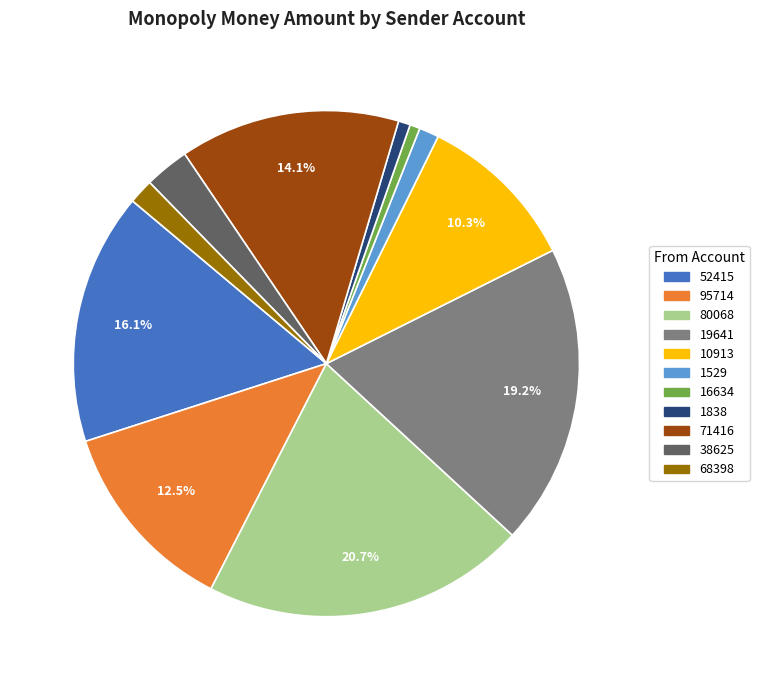

Does 52415 represent more than half of the total?

No